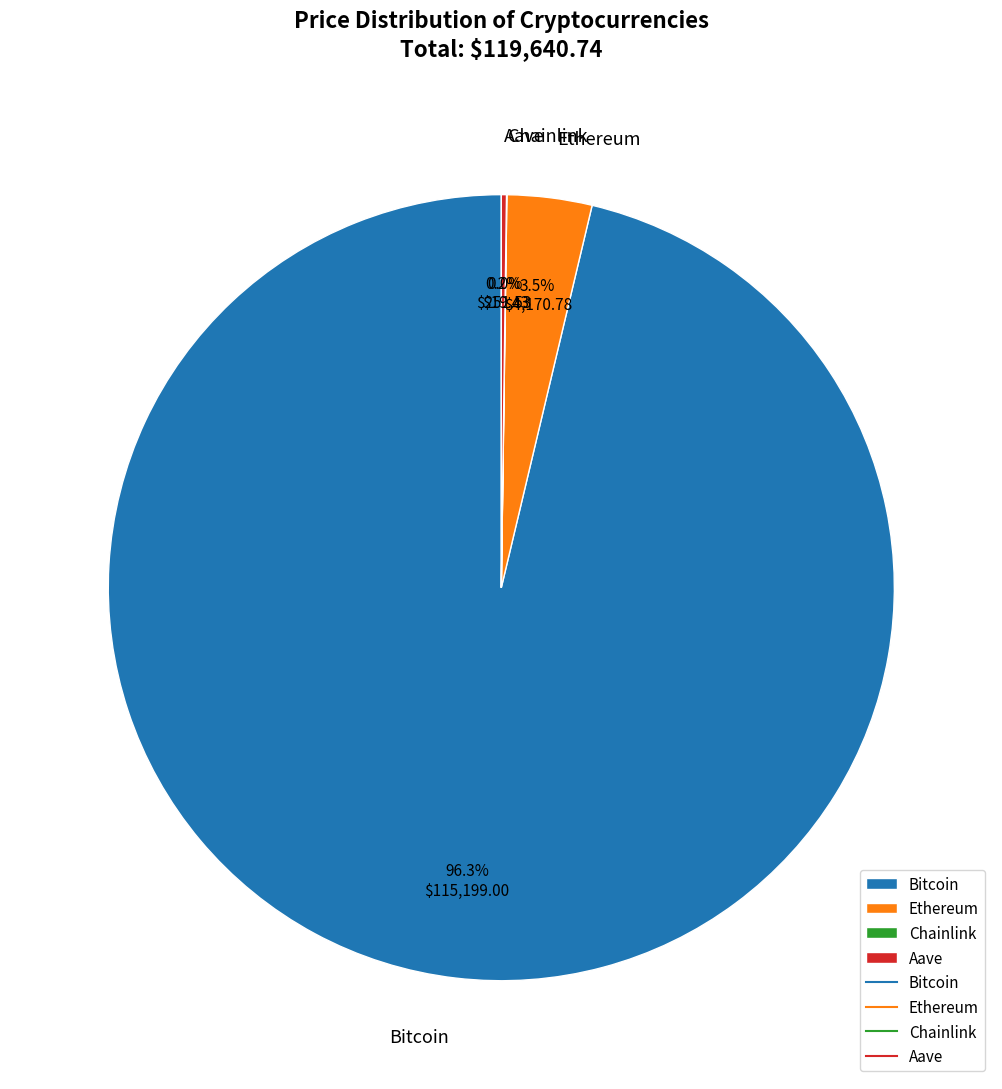

Which slice represents more than half of the pie?

Bitcoin